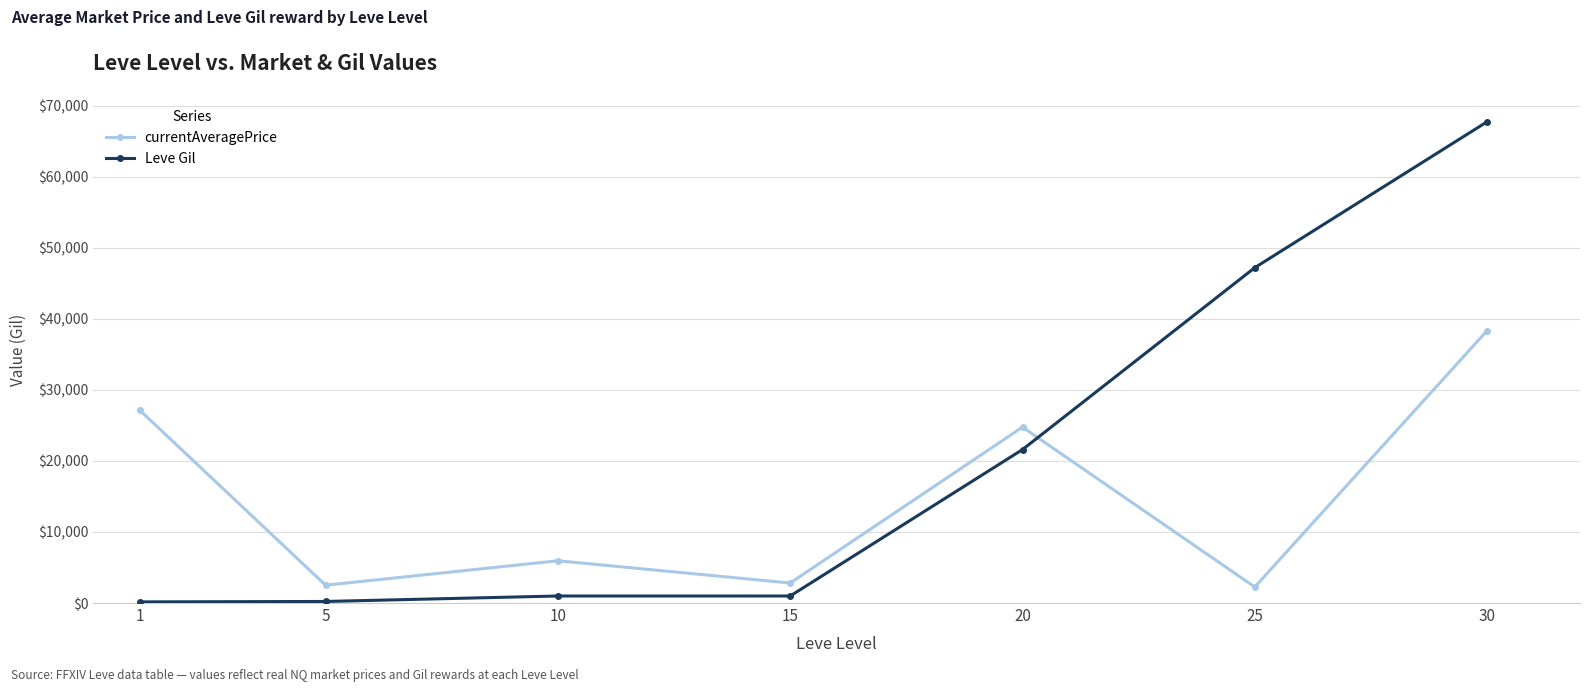

What are all the series names shown in the legend?

currentAveragePrice, Leve Gil